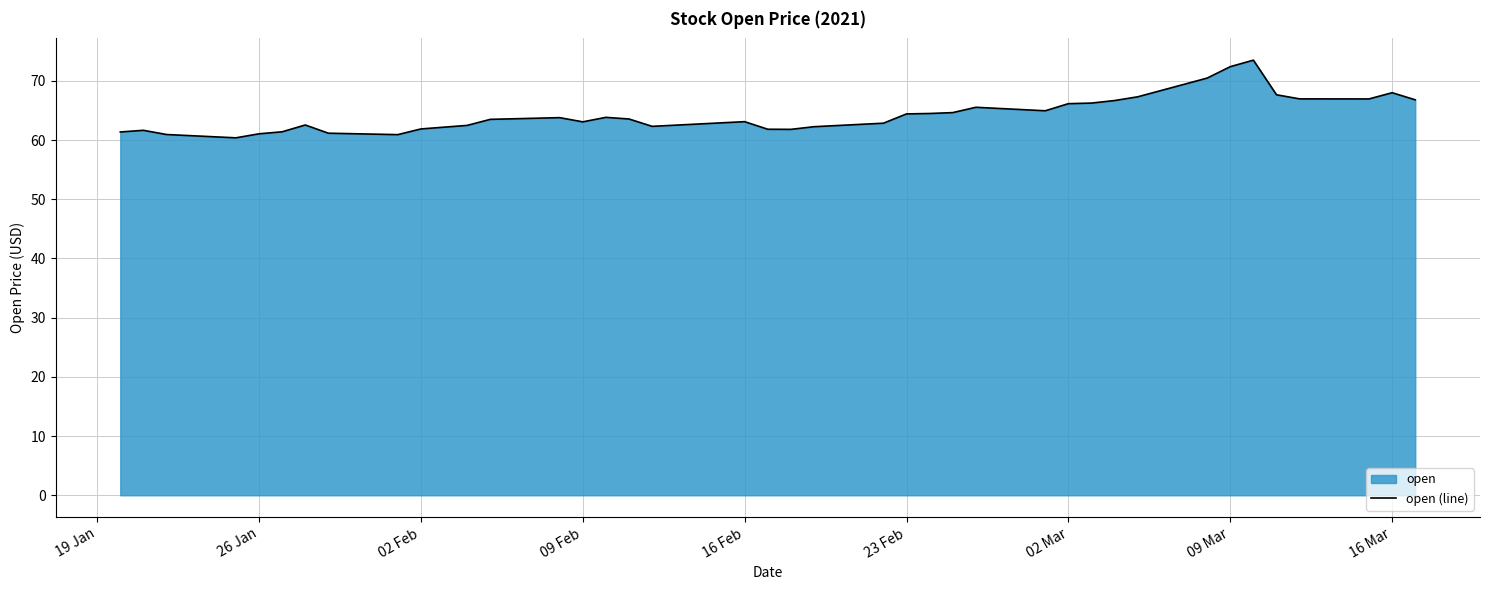

Reading left to right, transcribe all the data shown in this chart.

61.4	61.6	60.9	60.4	61.1	61.4	62.5	61.2	60.9	61.9	62.2	62.5	63.5	63.8	63.1	63.8	63.6	62.3	63.1	61.8	61.8	62.3	62.9	64.4	64.5	64.6	65.5	65.0	66.2	66.2	66.7	67.3	70.5	72.4	73.5	67.7	67.0	67.0	68.0	66.8